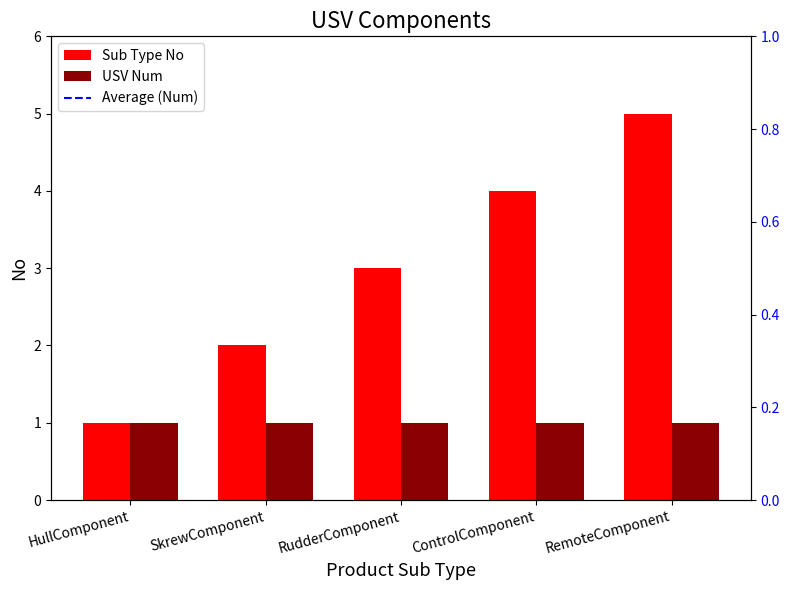

Which category has the lowest value across all series?

HullComponent